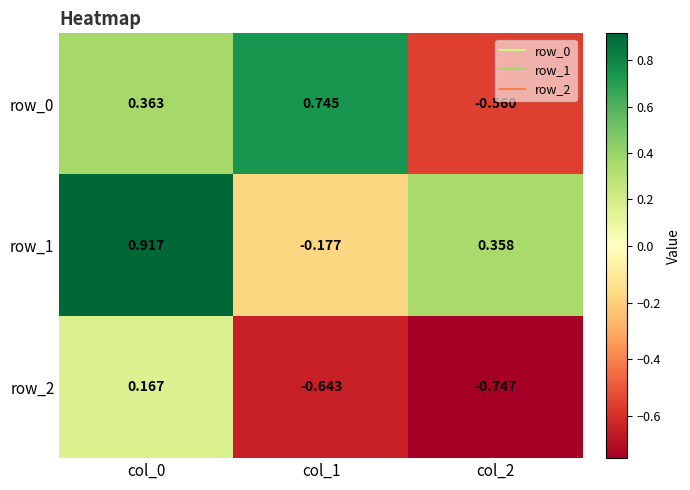

Which series has the largest total across all categories?

row_1